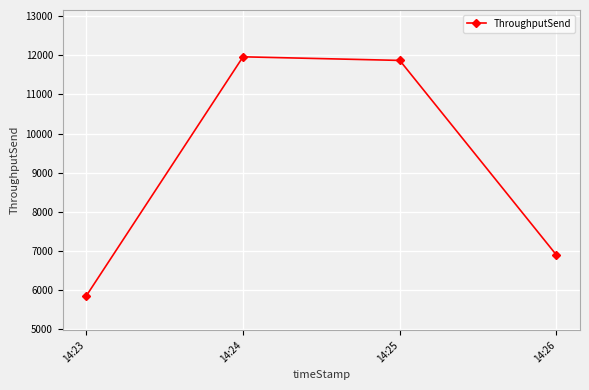

List the labels in order of value, largest first.

14:24, 14:25, 14:26, 14:23